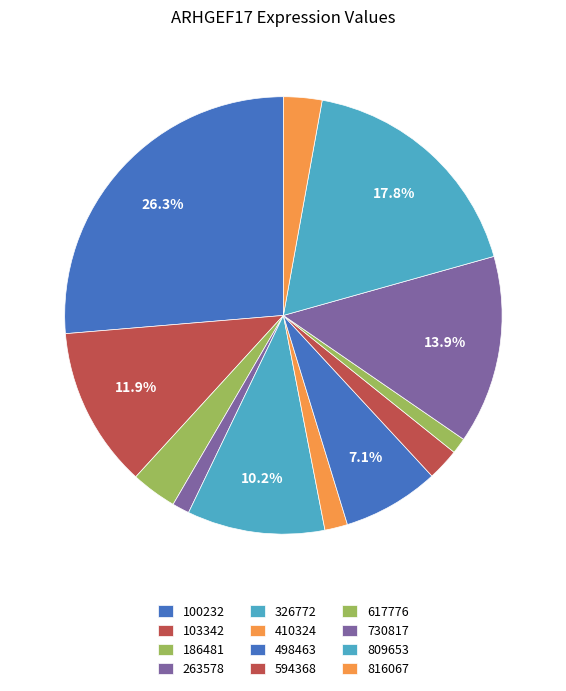

What is the change in value from 100232 to 809653?

-0.7